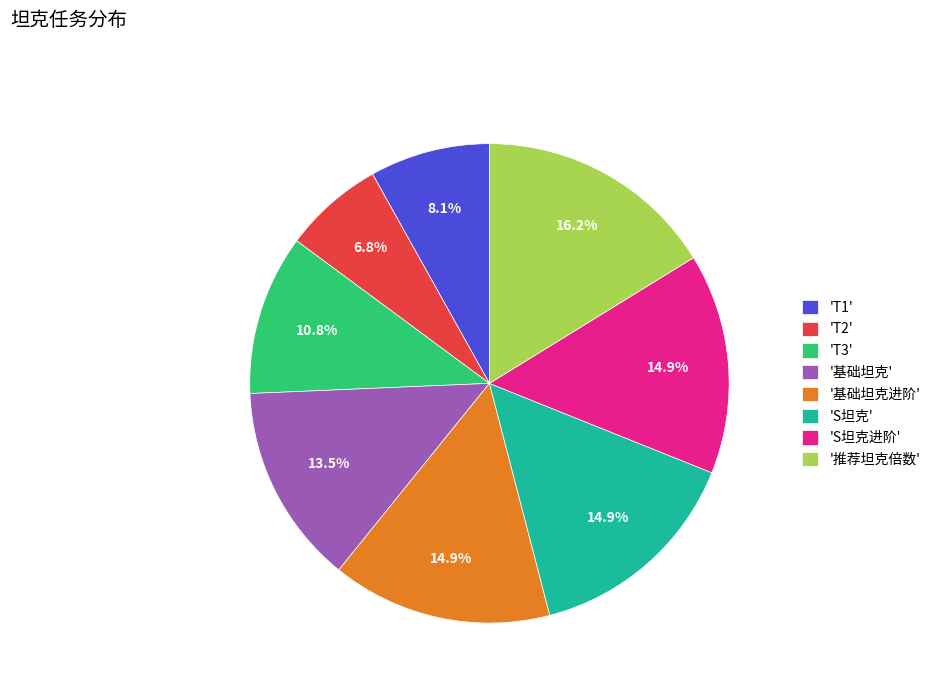

What is the smallest slice in the pie chart?

'T2'